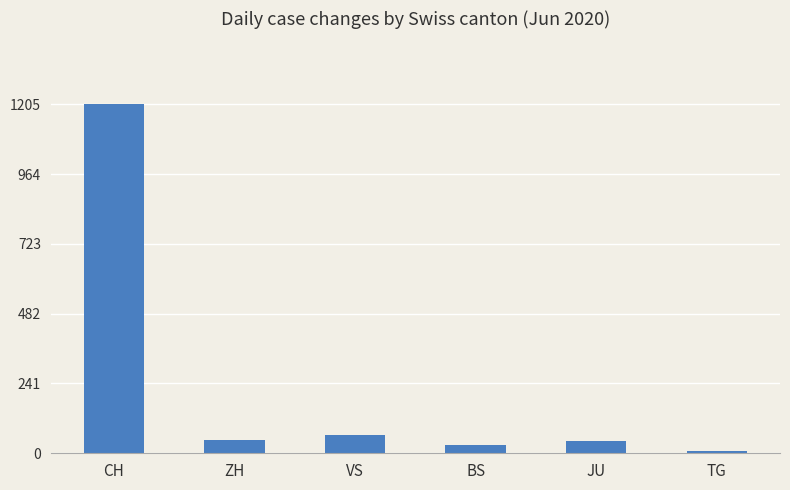

What is the value of the 5th bar from the left?

42